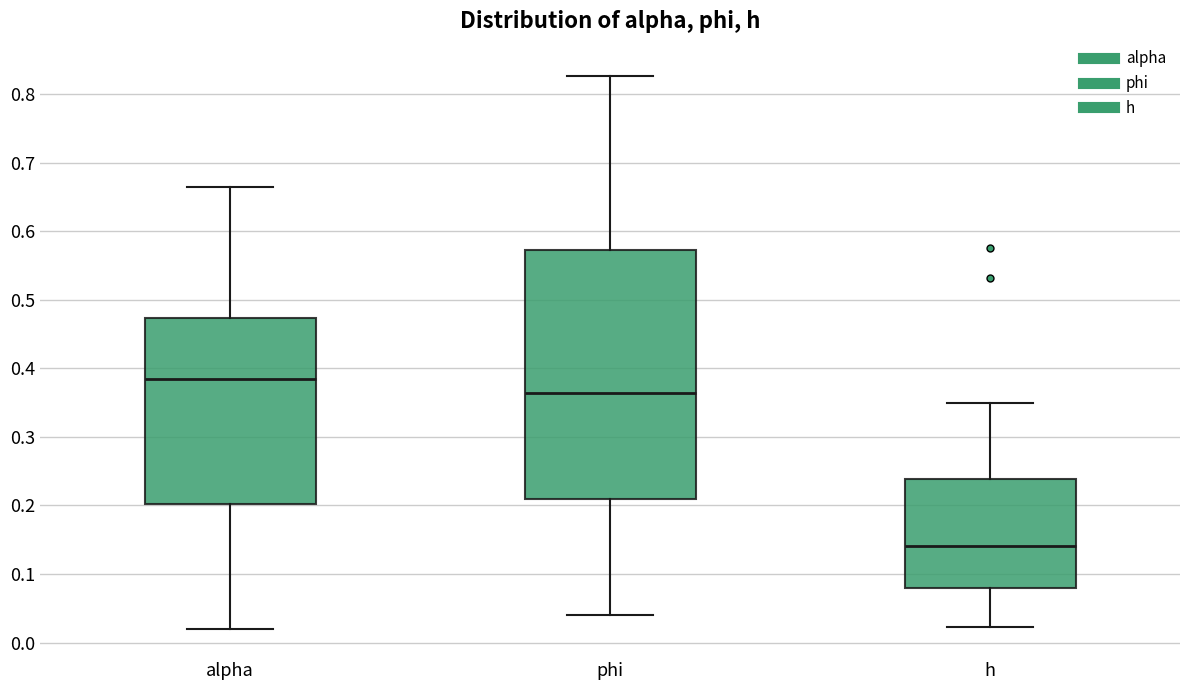

Reading left to right, read every box against the y-axis: the position of its median line, the range the box covers, and the ends of its whiskers. The values are not printed on the chart, so give them approximately, as read against the axis.

alpha: median 0.38, box 0.20 to 0.47, whiskers 0.02 to 0.66
phi: median 0.36, box 0.21 to 0.57, whiskers 0.04 to 0.83
h: median 0.14, box 0.08 to 0.24, whiskers 0.02 to 0.35